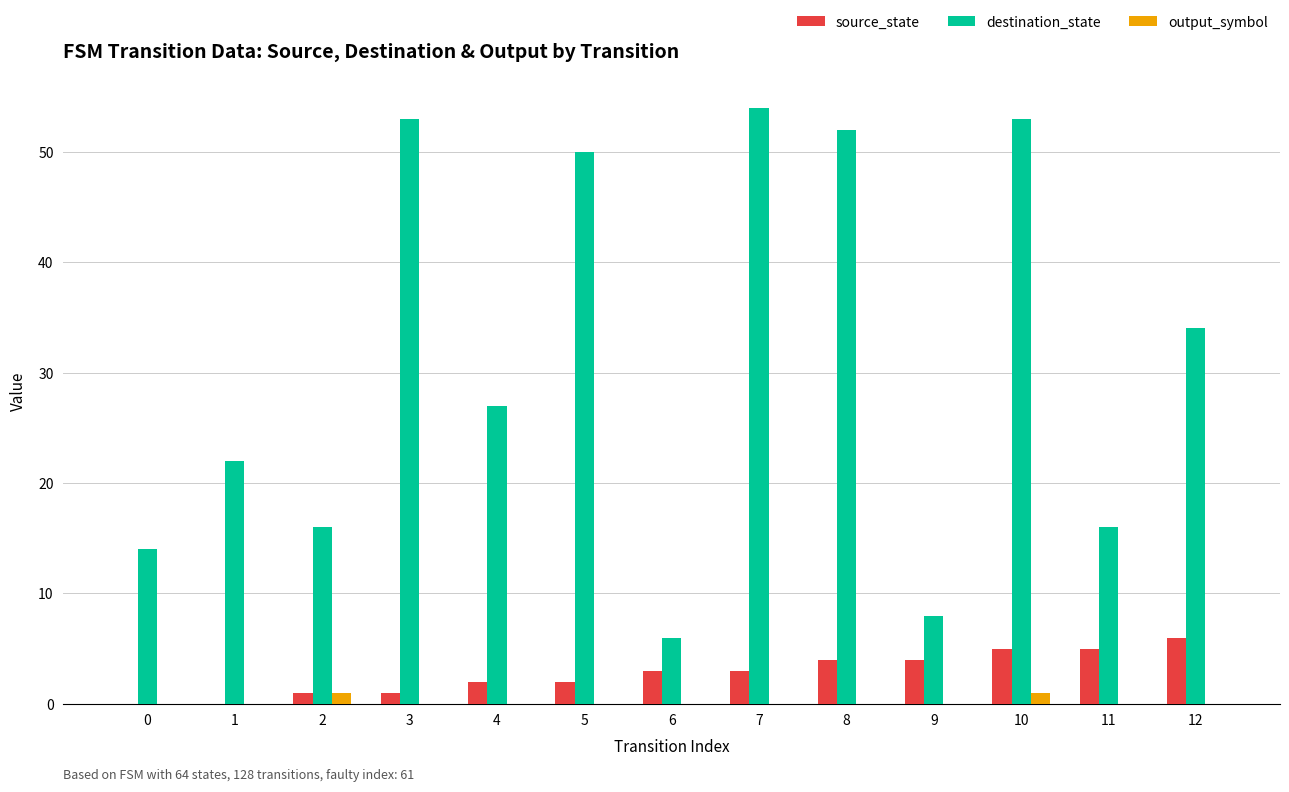

Which category has the highest value in the destination_state series?

7